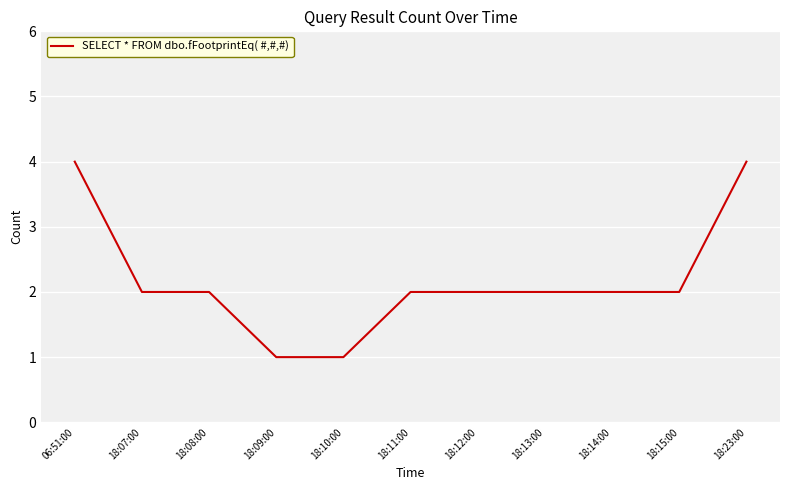

What is the ratio of the value at 18:11:00 to the value at 18:07:00?

1.0